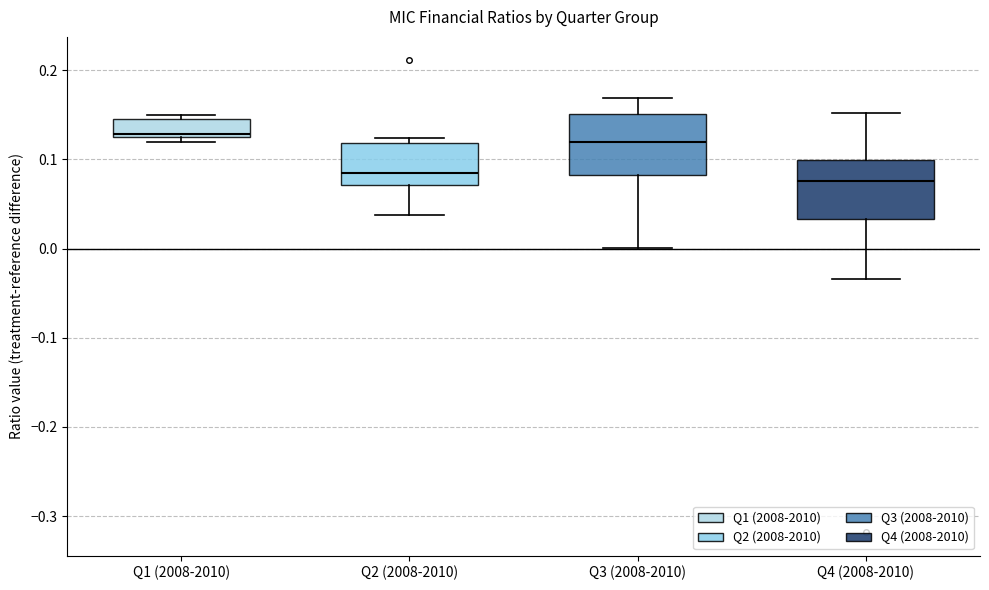

Reading left to right, read every box against the y-axis: the position of its median line, the range the box covers, and the ends of its whiskers. The values are not printed on the chart, so give them approximately, as read against the axis.

Q1 (2008-2010): median 0.13, box 0.12 to 0.15, whiskers 0.12 (just below the box's lower edge) to 0.15 (just above the box's upper edge)
Q2 (2008-2010): median 0.09, box 0.07 to 0.12, whiskers 0.04 to 0.12 (just above the box's upper edge)
Q3 (2008-2010): median 0.12, box 0.08 to 0.15, whiskers 0.00 to 0.17
Q4 (2008-2010): median 0.08, box 0.03 to 0.10, whiskers -0.03 to 0.15